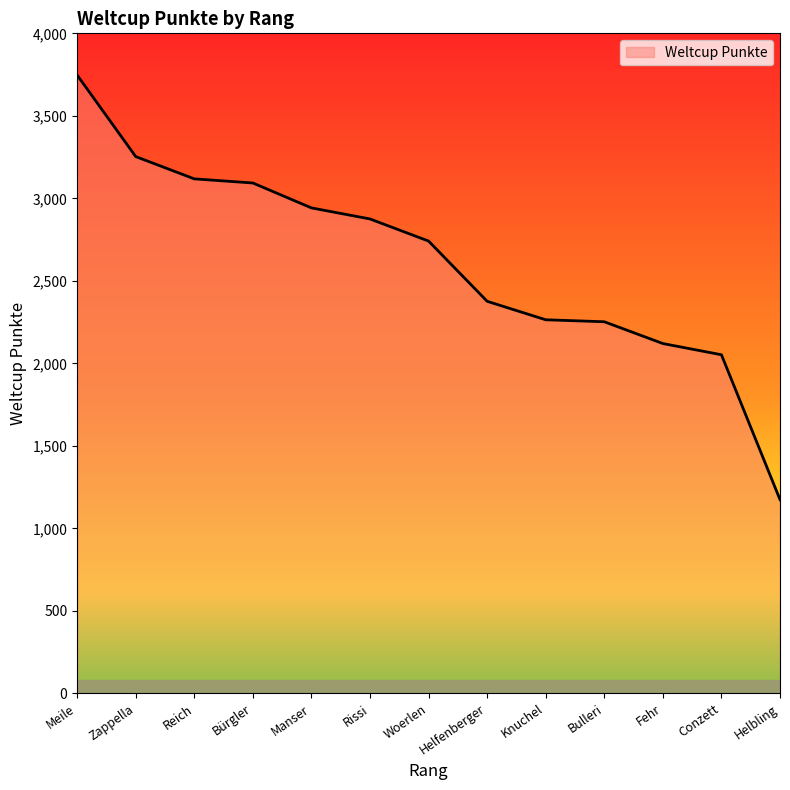

What is the sum of the values at Zappella and Bulleri?

5505